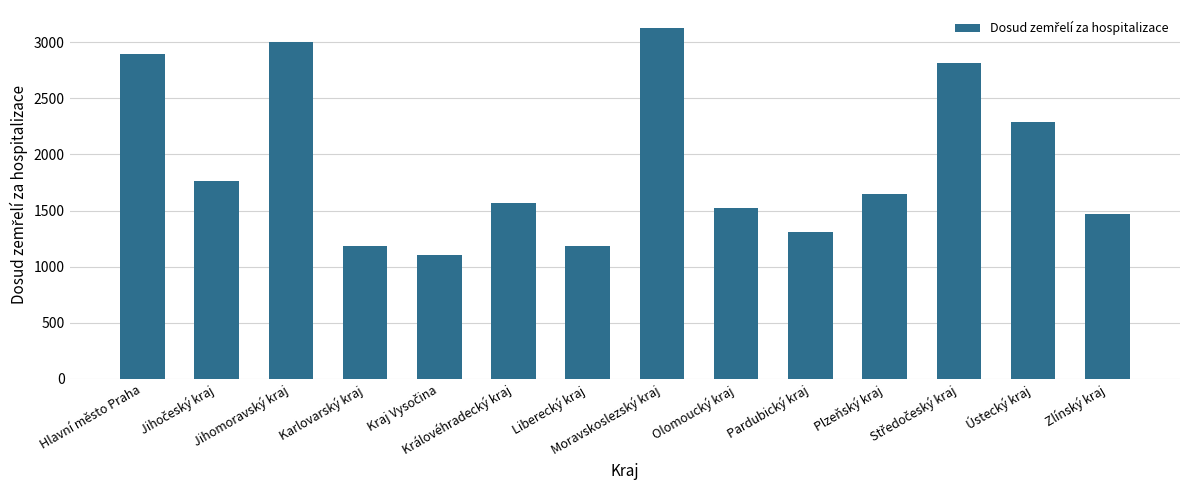

What value does the data have at Pardubický kraj, to the nearest 100?

1300